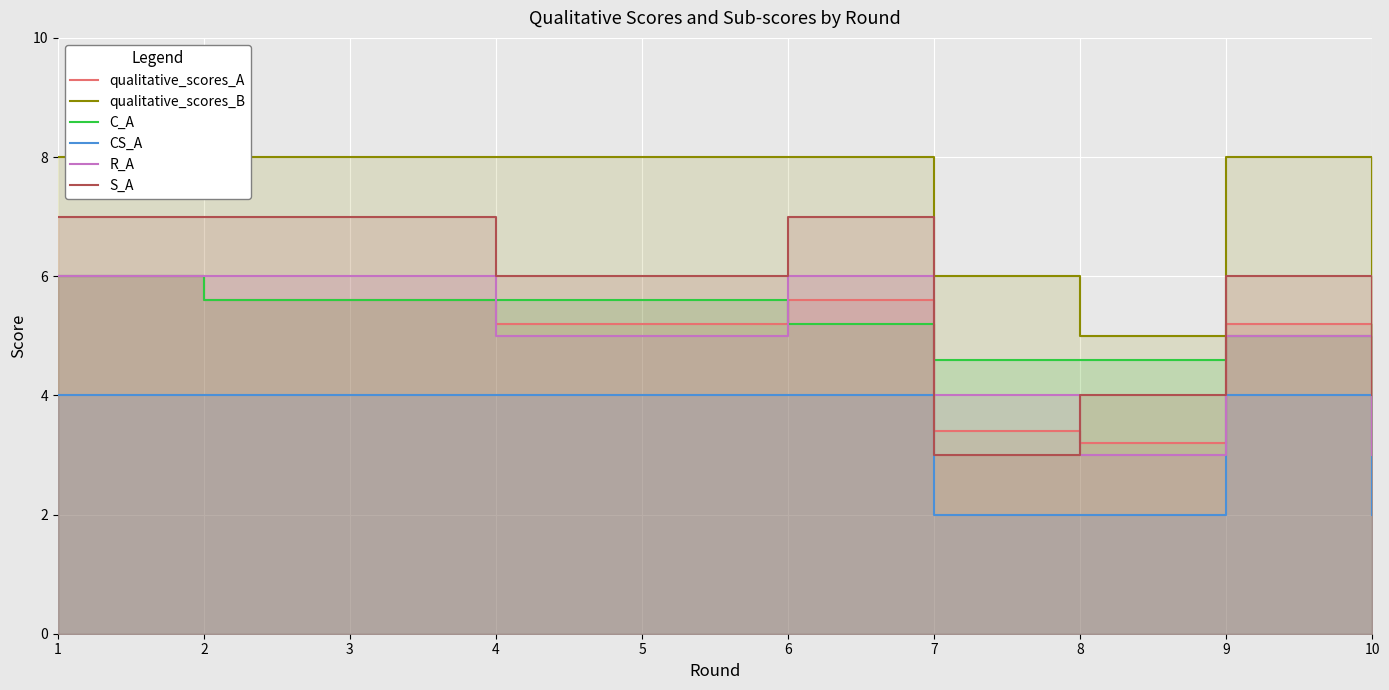

How many lines are shown in the chart?

6